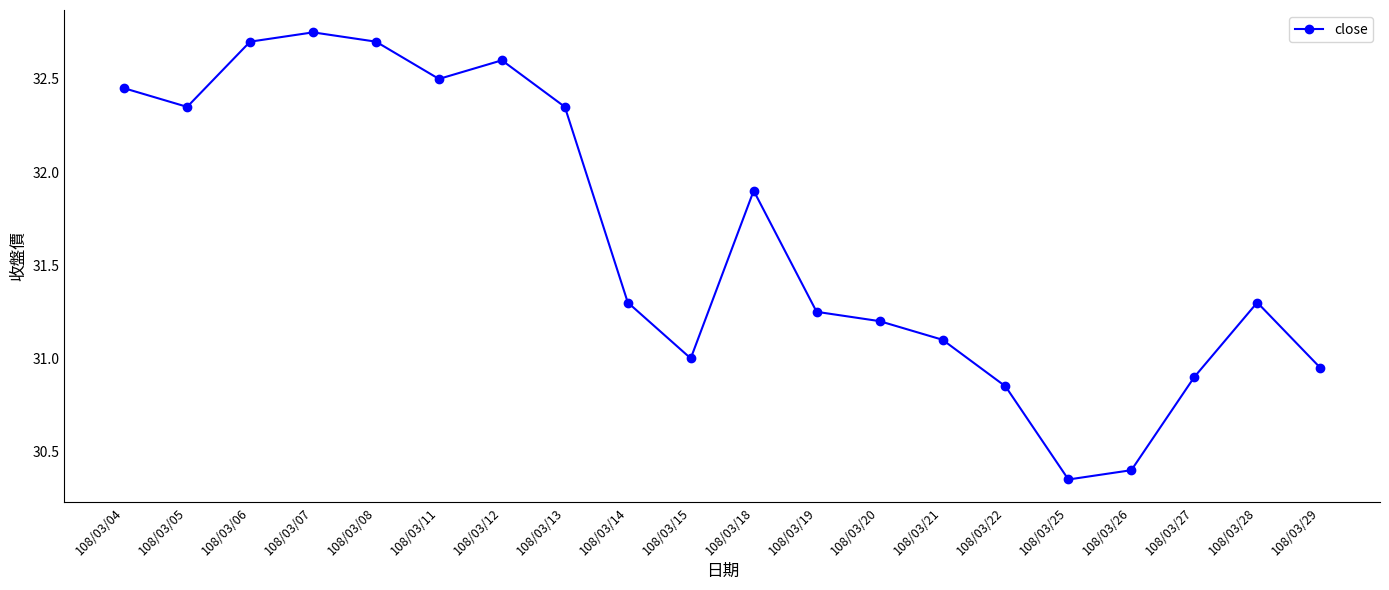

What is the value of the 14th point from the left?

31.1